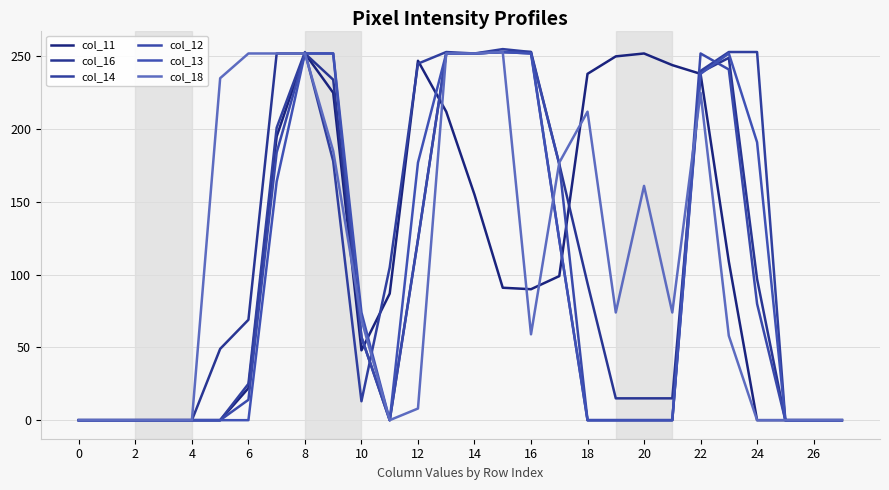

True or false: col_16 and col_12 intersect in this chart.

True